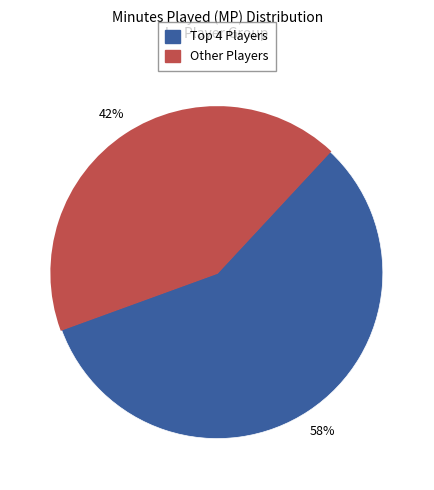

To the nearest percent, what is the average slice percentage?

50%